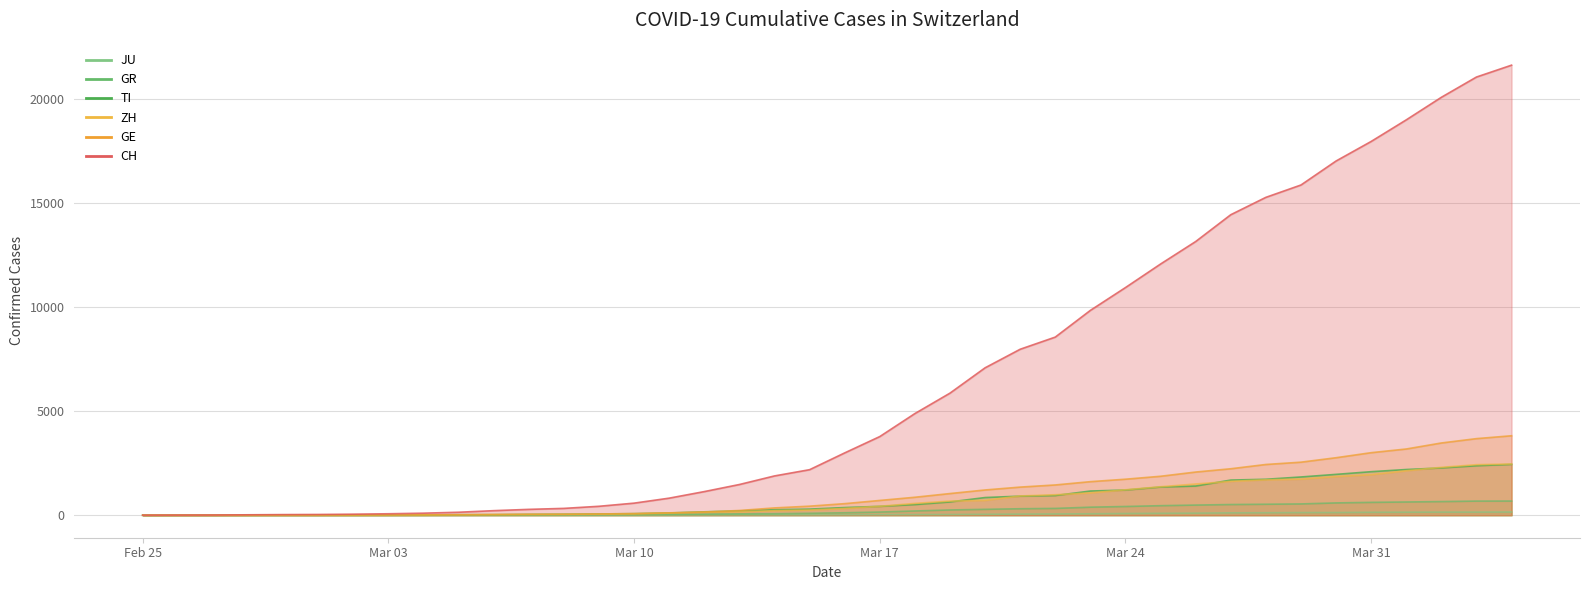

At how many categories does at least one series exceed 5629?

17